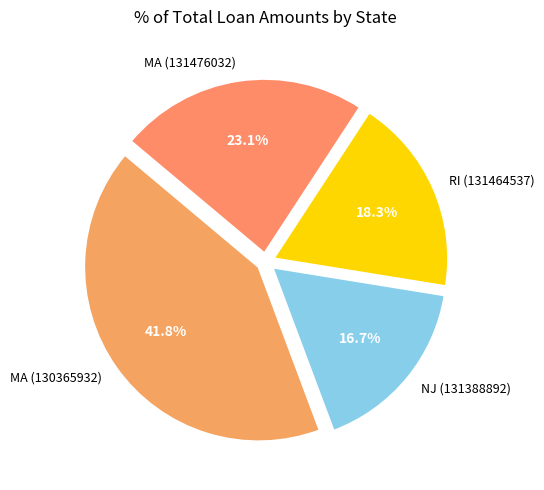

Is it true that MA (131476032) is 23% of the pie?

True